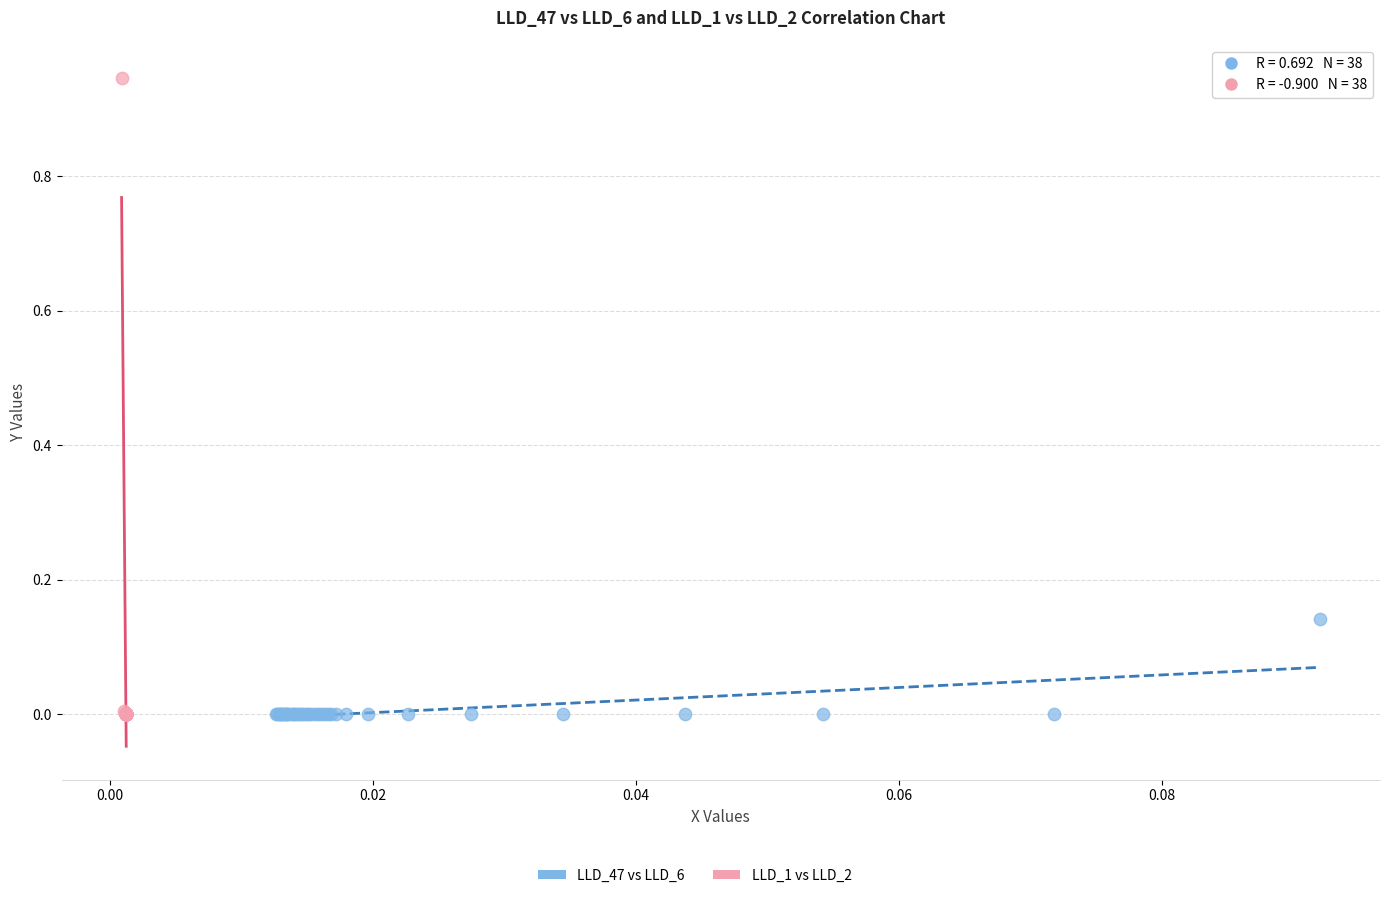

Which series contains the highest Y value?

LLD_1 vs LLD_2